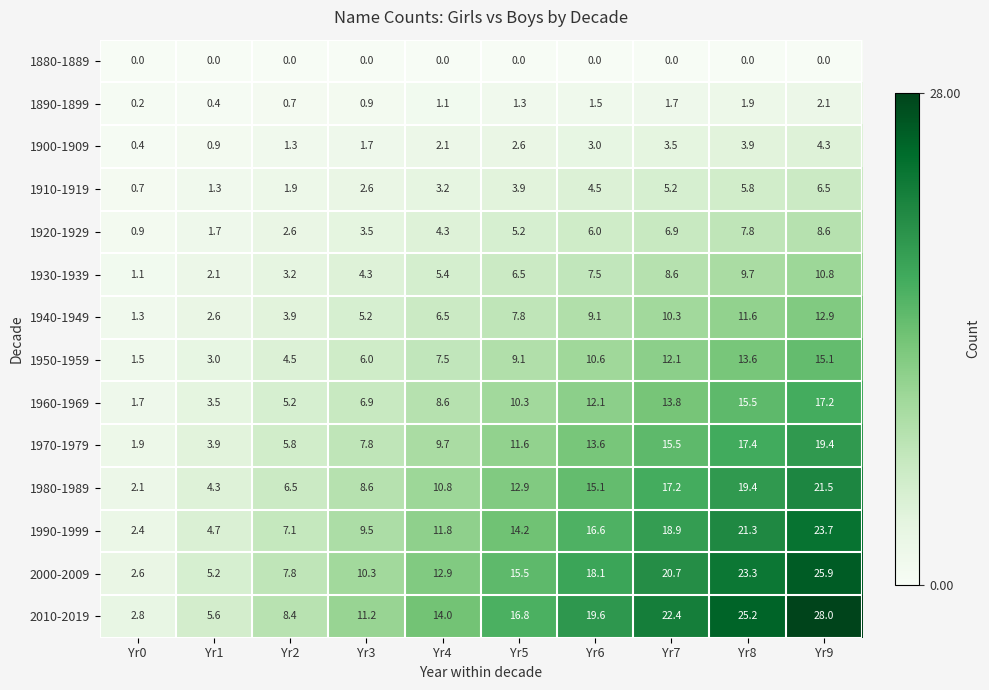

Which category has the highest value in the 1980-1989 series?

Yr9